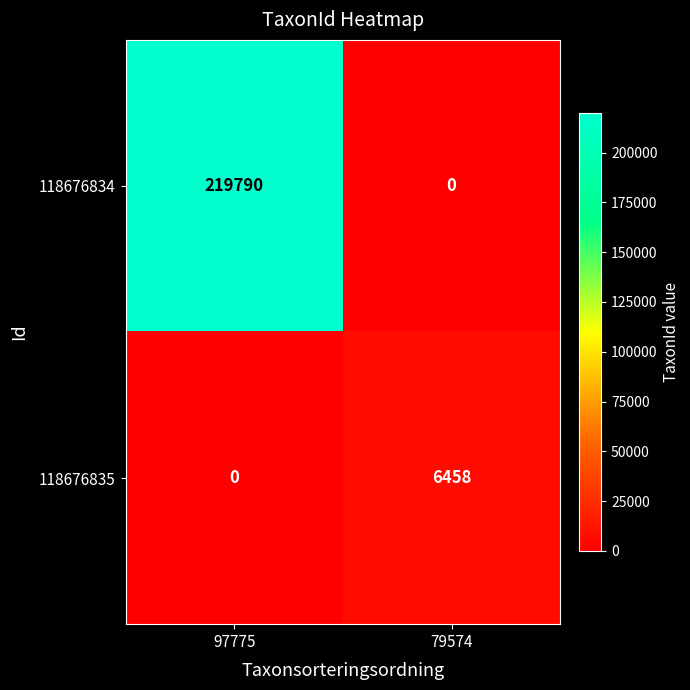

Read the 118676835 value at 79574, to the nearest 50.

6450